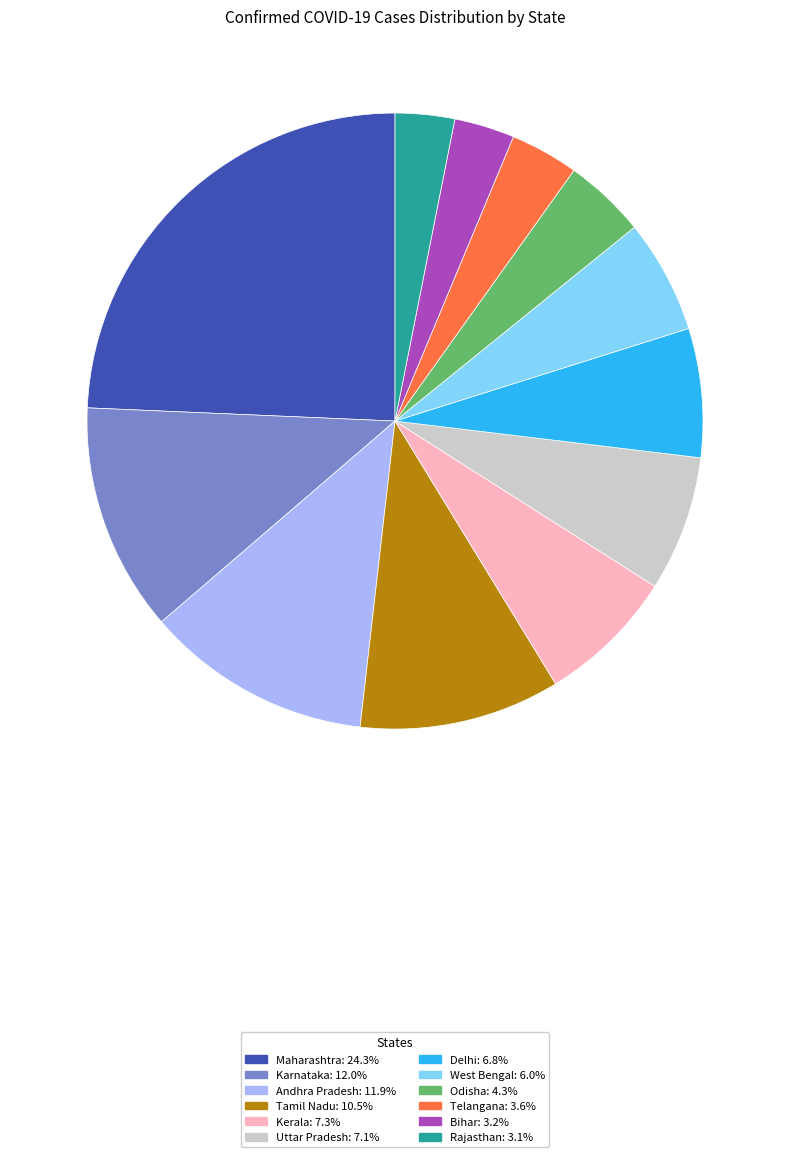

Approximately how many times larger is the value at Delhi compared to Maharashtra?

0.3